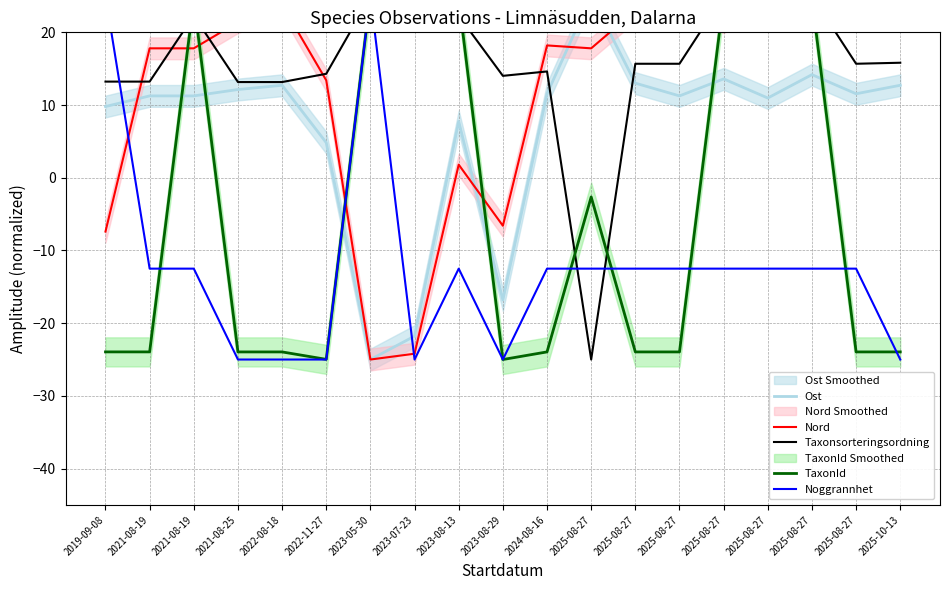

What is the sum of all Taxonsorteringsordning values?

300.3